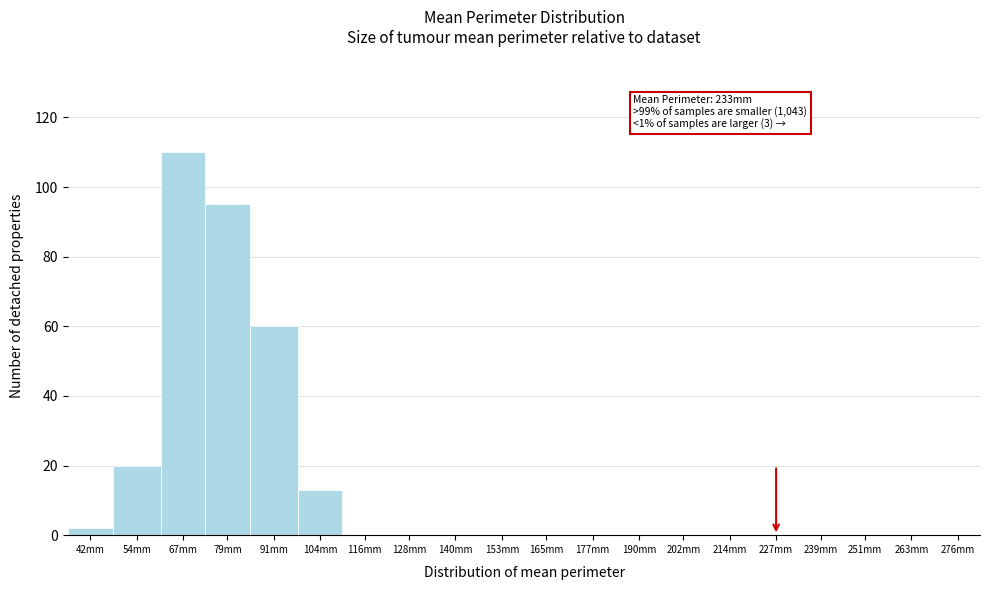

Reading left to right, list all the values displayed in this chart.

42mm=2	54mm=20	67mm=110	79mm=95	91mm=60	104mm=13	116mm=0	128mm=0	140mm=0	153mm=0	165mm=0	177mm=0	190mm=0	202mm=0	214mm=0	227mm=0	239mm=0	251mm=0	263mm=0	276mm=0